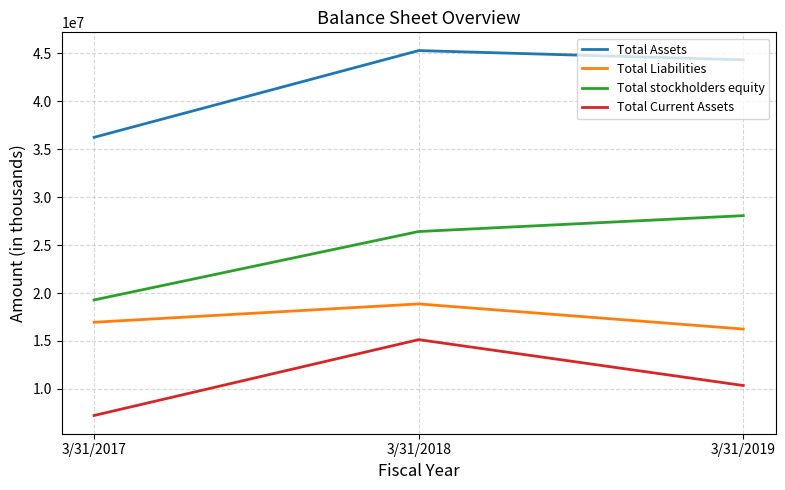

Rank the series by their maximum value, from lowest to highest.

Total Current Assets, Total Liabilities, Total stockholders equity, Total Assets